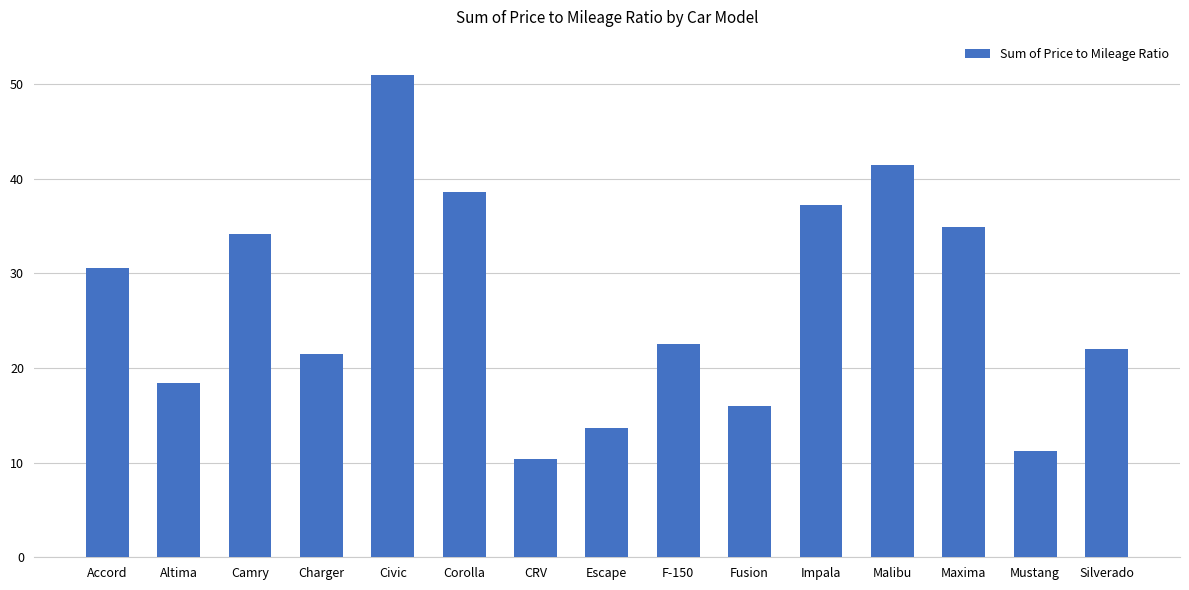

What is the sum of all values?

403.7